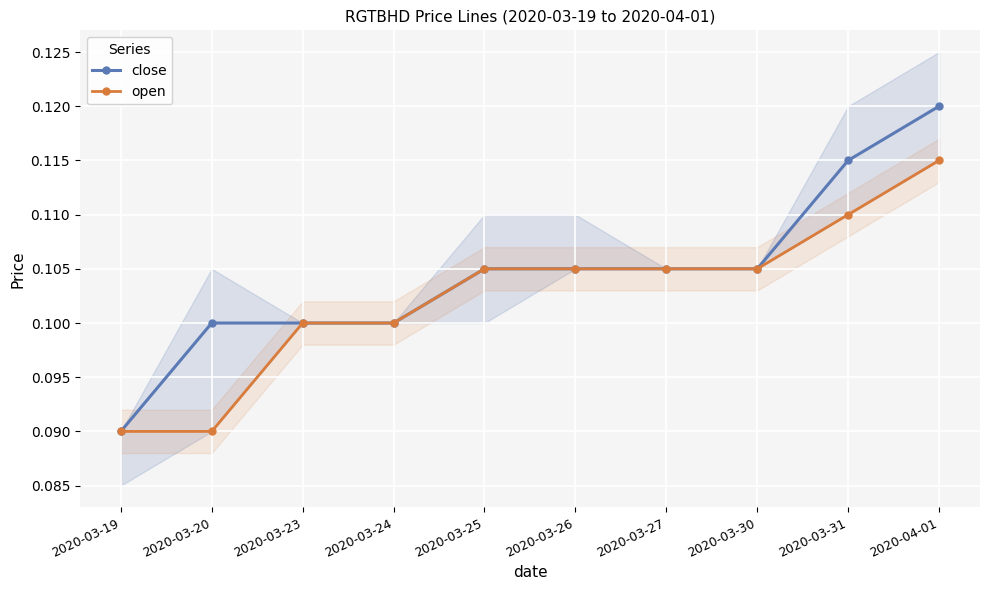

At which label does close reach its peak?

2020-04-01